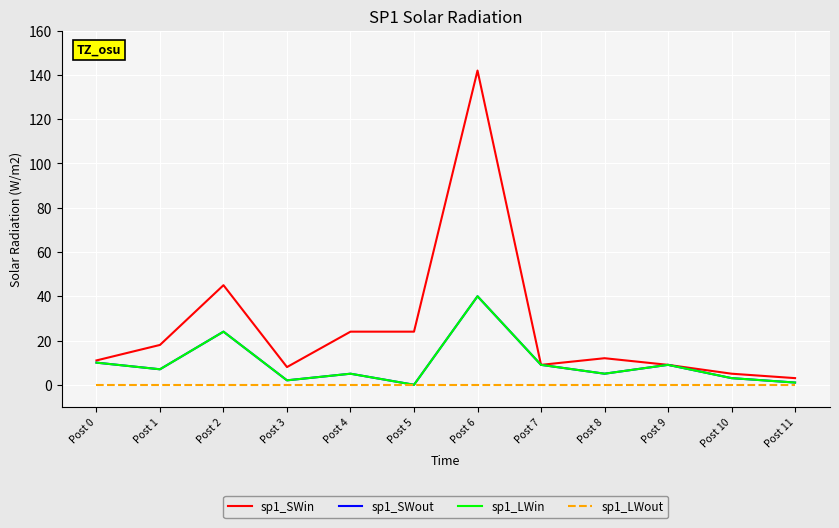

True or false: sp1_LWout has more than 2 interior local peaks.

False